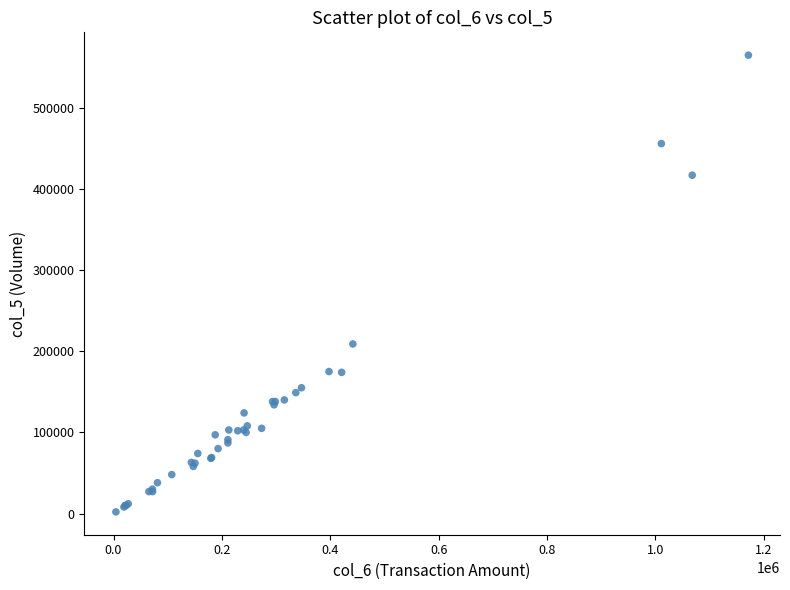

What Y value in the scatter plot is closest to 283500?

209000